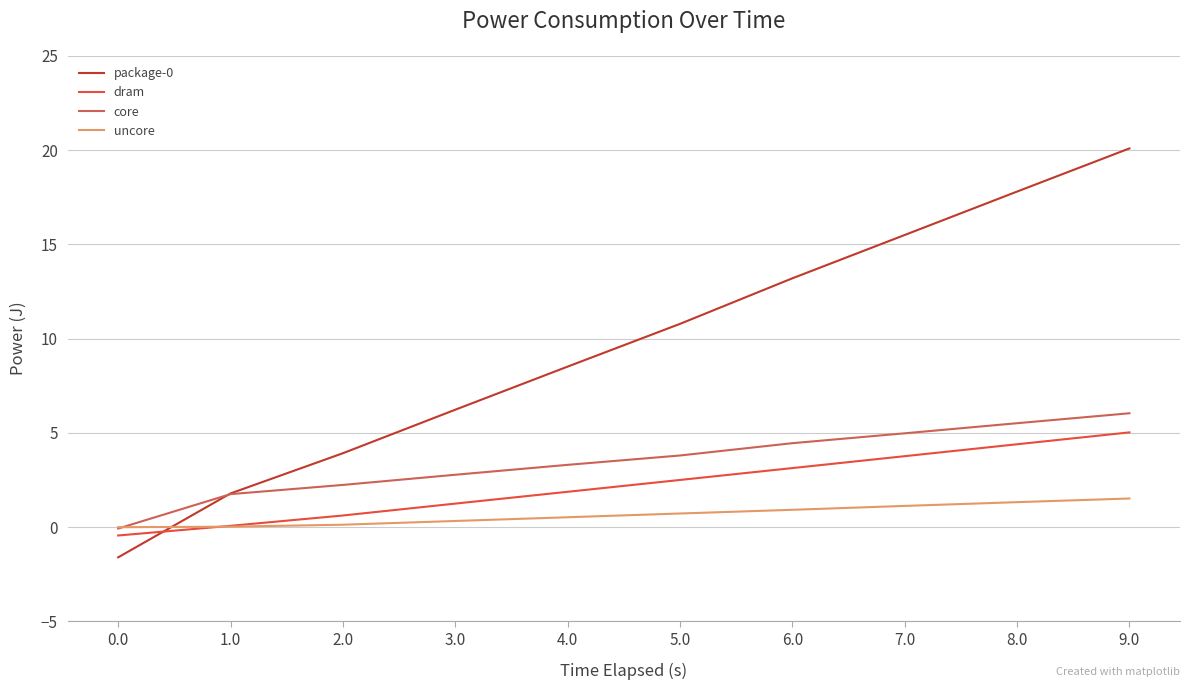

Which label corresponds to the largest value in the chart?

9.0